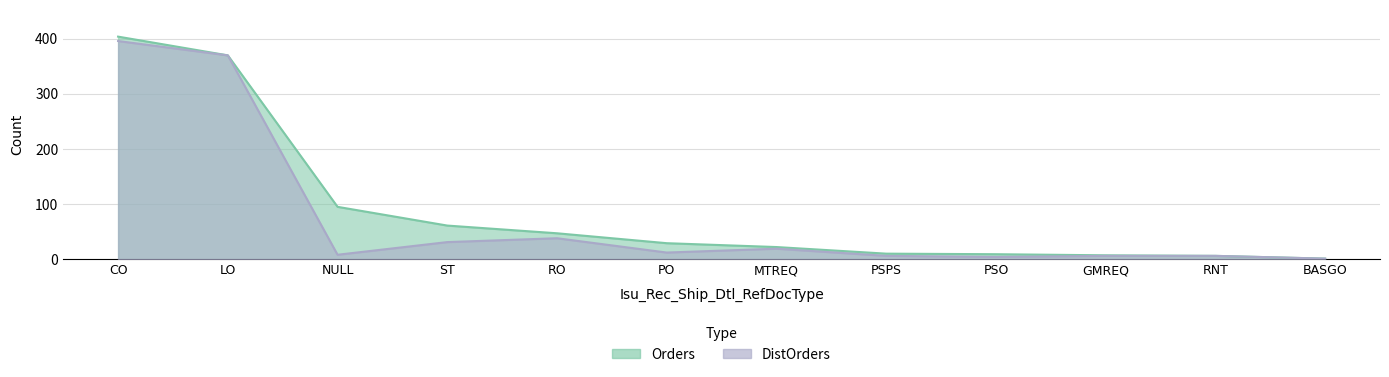

What is the value of the Orders point at the 1st from the left?

404